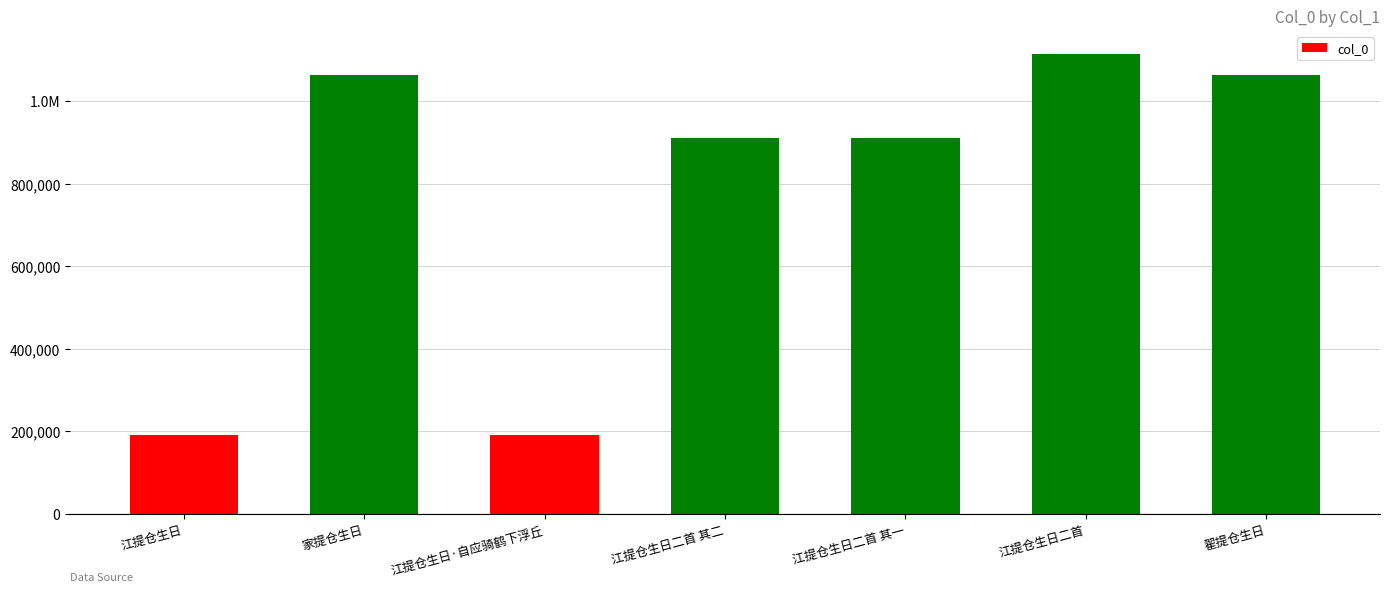

What is the approximate value at 江提仓生日二首 其二, to the nearest 50?

910350